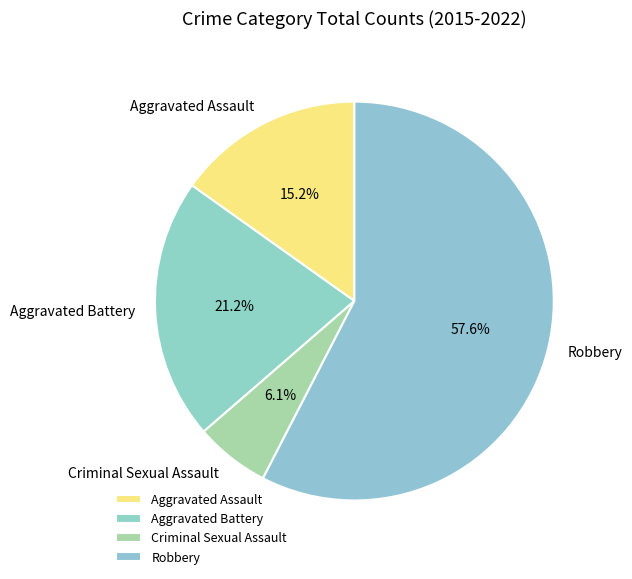

To the nearest percent, what portion does Criminal Sexual Assault represent?

6%